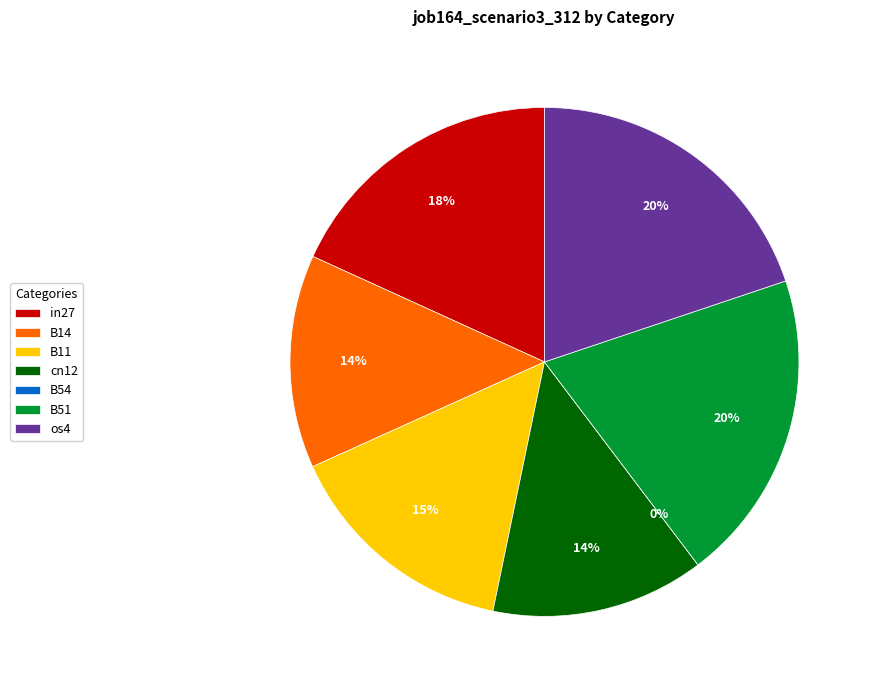

To the nearest percent, what portion does cn12 represent?

14%